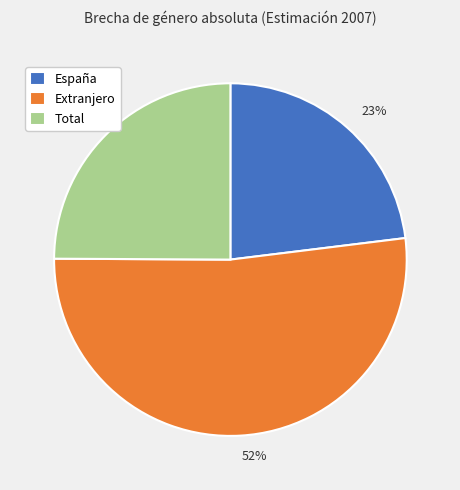

What is the ratio of the value at Extranjero to the value at Total?

2.1